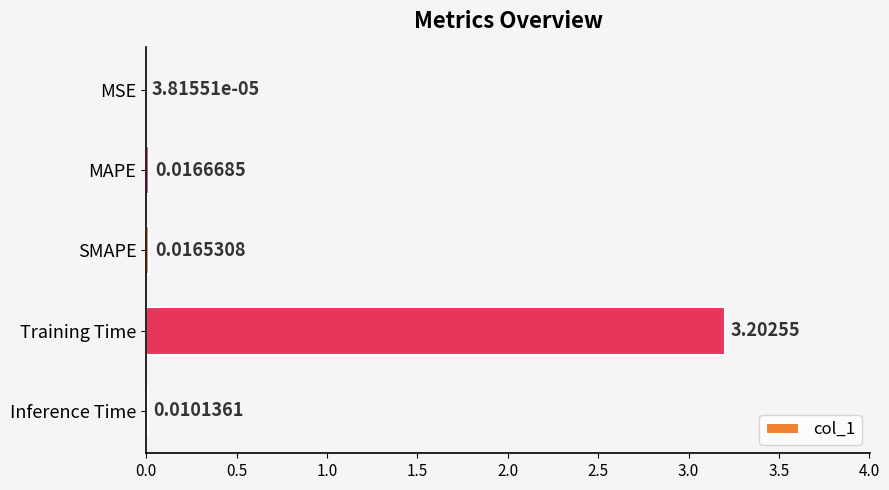

At which label is the value closest to 1?

MAPE